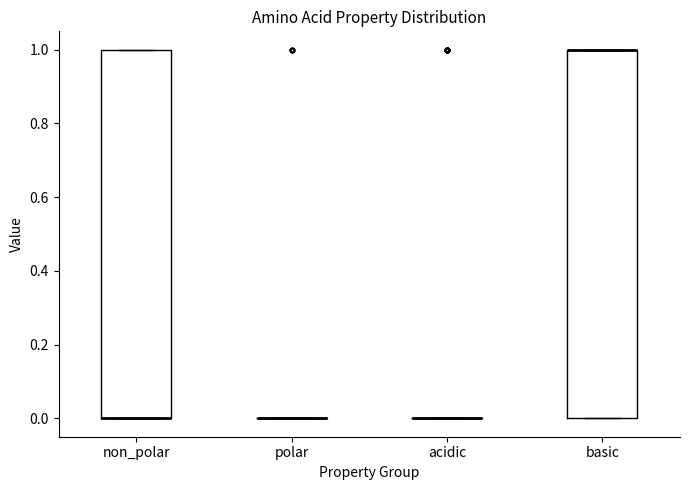

Where is the upper edge of the box for non_polar on the y-axis? The values are not printed on the chart, so give them approximately, as read against the axis.

1